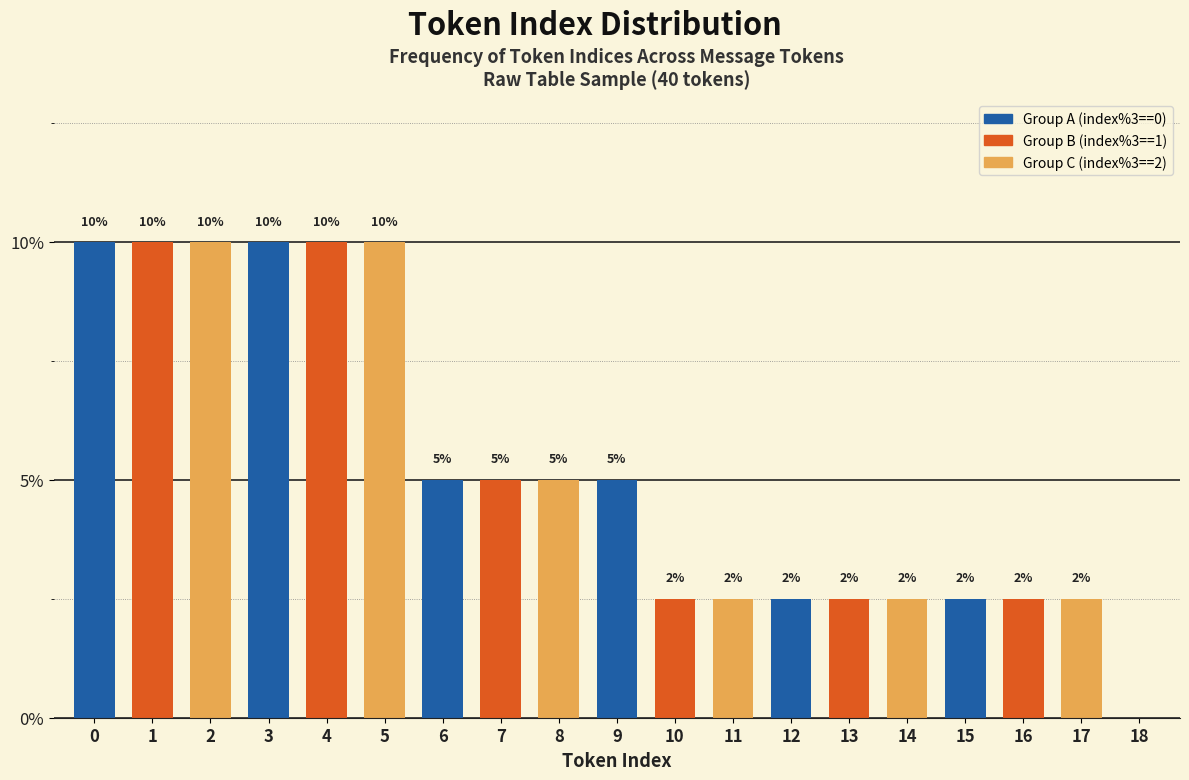

What is the greatest value displayed?

10.0